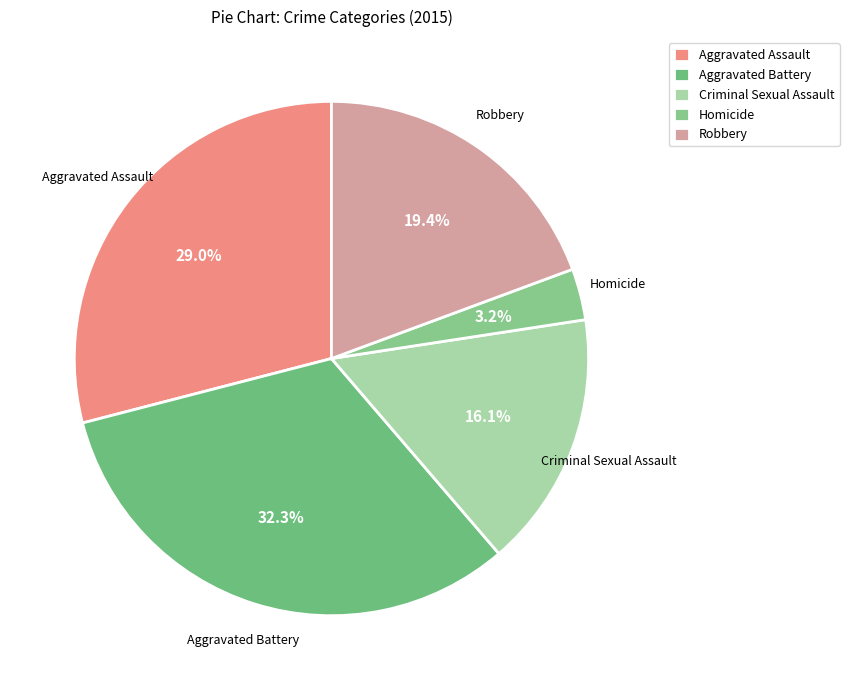

To the nearest percent, what is the average slice percentage?

20%